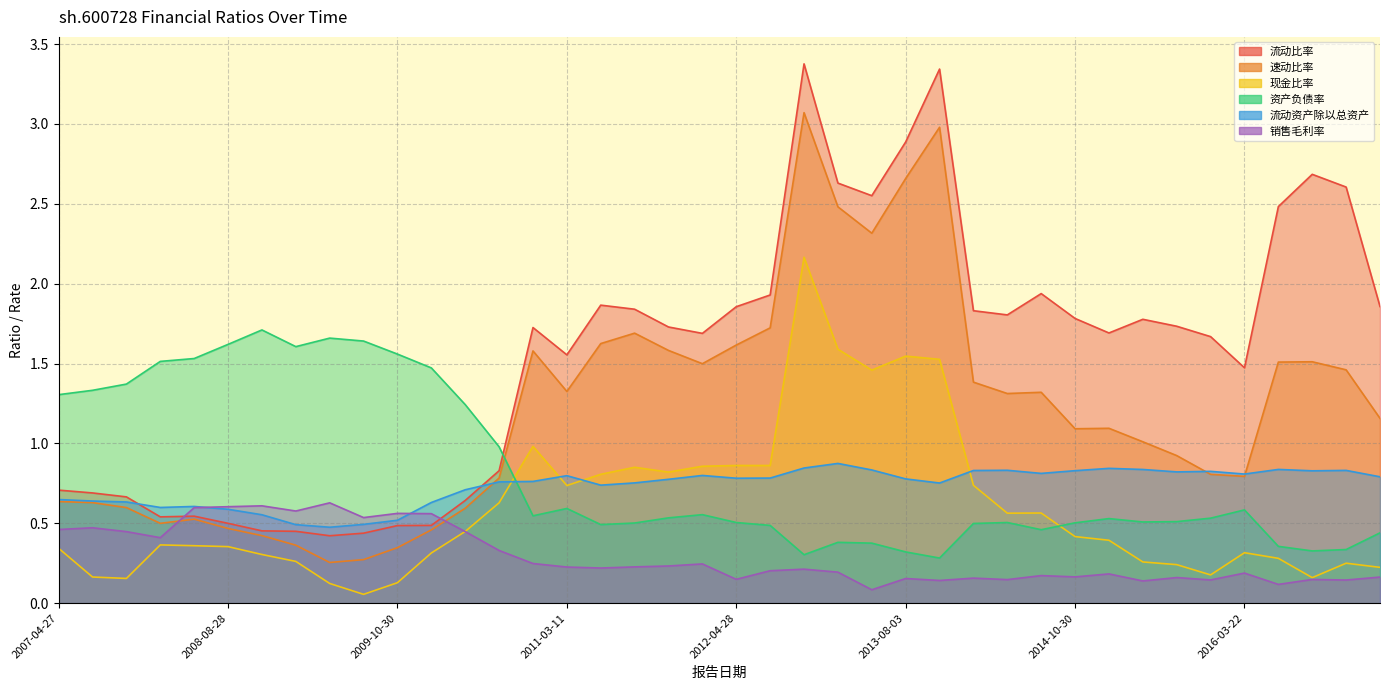

In 流动资产除以总资产, how many points are higher than both neighbors (excluding endpoints)?

9